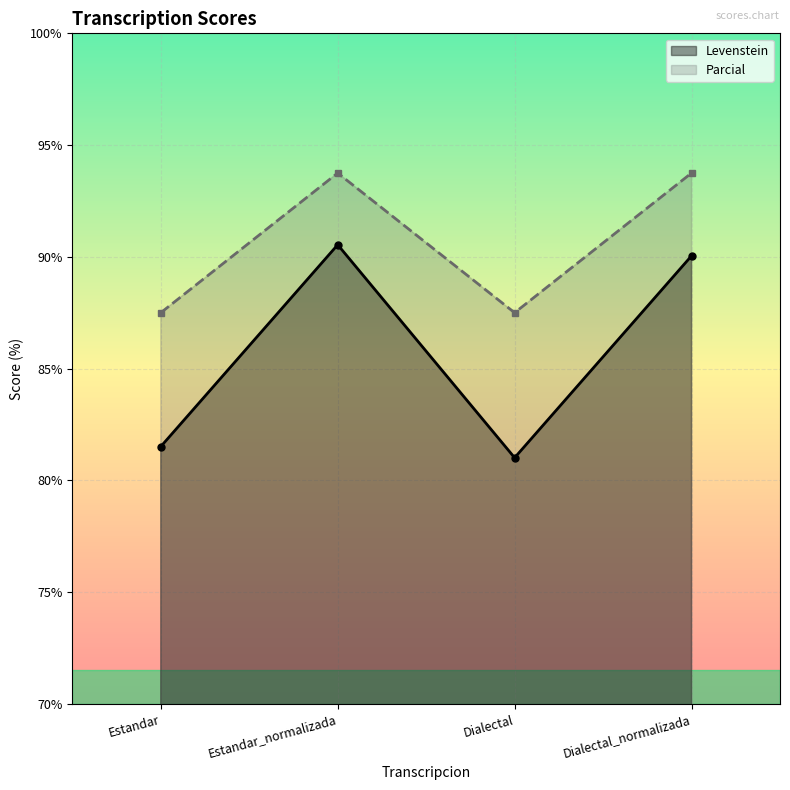

What is the difference between the highest and lowest values at Estandar_normalizada?

3.2